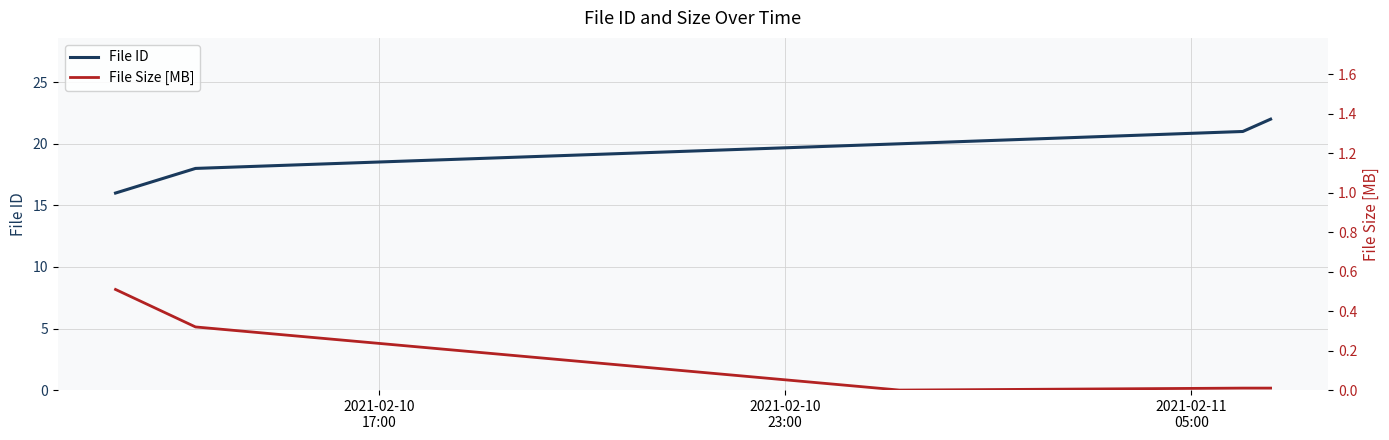

What is the minimum value for File ID?

16